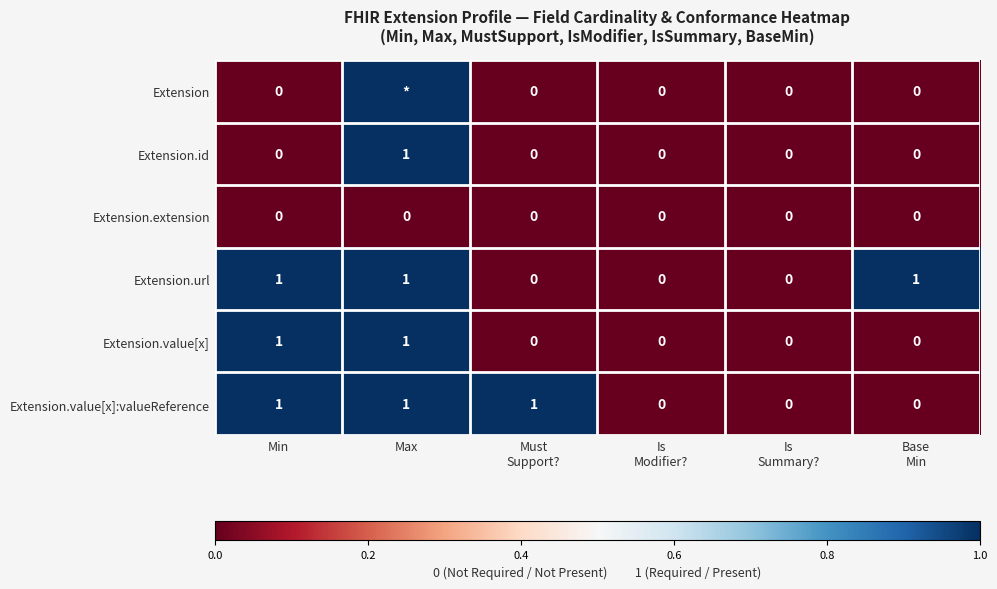

What is the total value across all series at Min?

3